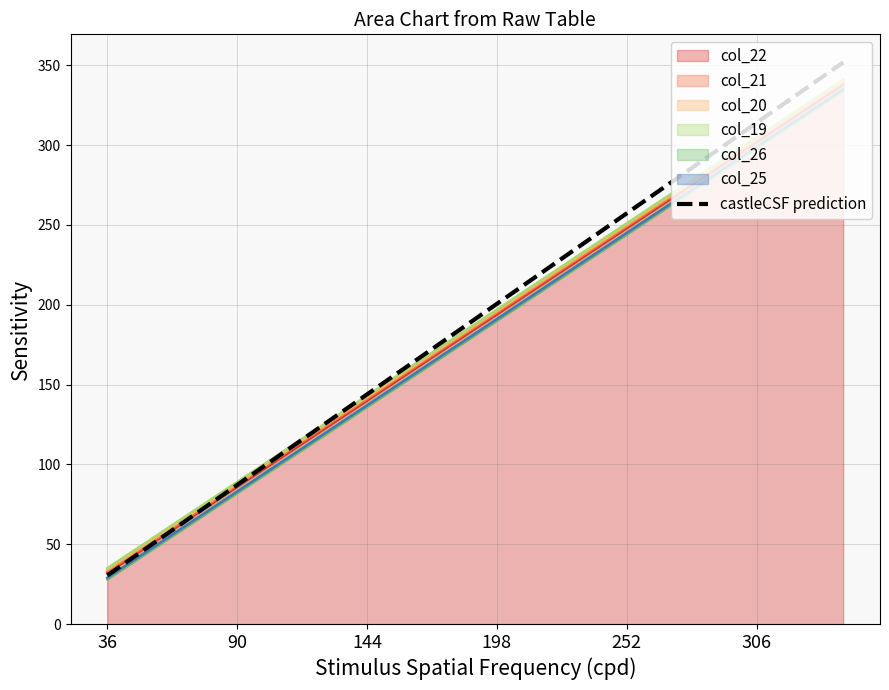

Which category has the lowest value across all series?

36